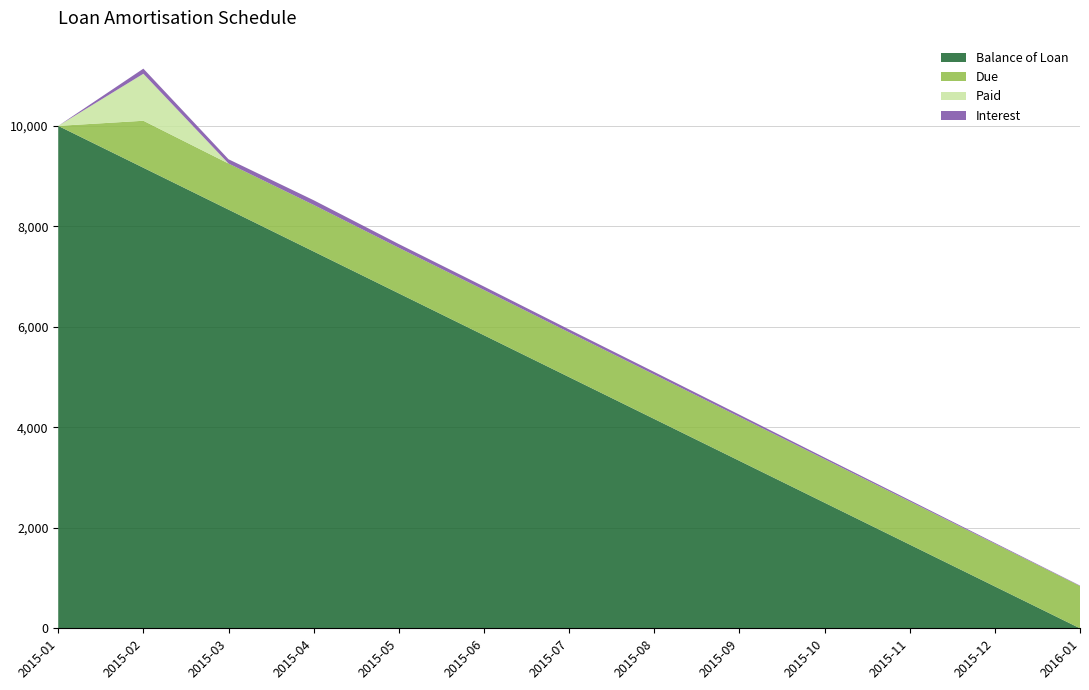

Reading left to right, what are all the values shown in this chart?

Balance of Loan: 2015-01=10000.0	2015-02=9166.7	2015-03=8333.3	2015-04=7500.0	2015-05=6666.7	2015-06=5833.4	2015-07=5000.0	2015-08=4166.7	2015-09=3333.4	2015-10=2500.0	2015-11=1666.7	2015-12=833.4	2016-01=0.0
Due: 2015-01=0.0	2015-02=935.2	2015-03=917.7	2015-04=926.8	2015-05=907.3	2015-06=901.3	2015-07=890.9	2015-08=884.3	2015-09=875.8	2015-10=866.2	2015-11=858.8	2015-12=849.8	2016-01=841.9
Paid: 2015-01=0.0	2015-02=935.2	2015-03=0.0	2015-04=0.0	2015-05=0.0	2015-06=0.0	2015-07=0.0	2015-08=0.0	2015-09=0.0	2015-10=0.0	2015-11=0.0	2015-12=0.0	2016-01=0.0
Interest: 2015-01=0.0	2015-02=101.9	2015-03=84.4	2015-04=93.4	2015-05=74.0	2015-06=68.0	2015-07=57.5	2015-08=51.0	2015-09=42.5	2015-10=32.9	2015-11=25.5	2015-12=16.4	2016-01=8.5